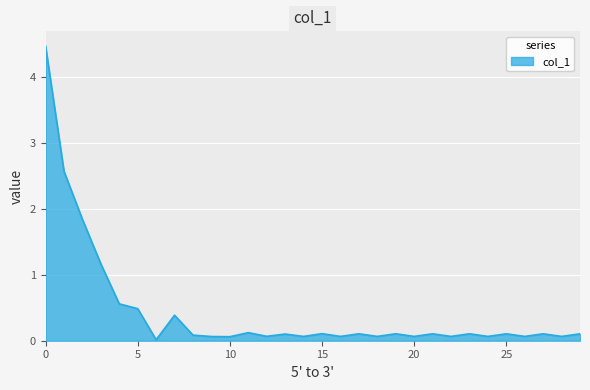

Does the chart display data point markers on the line(s)?

No